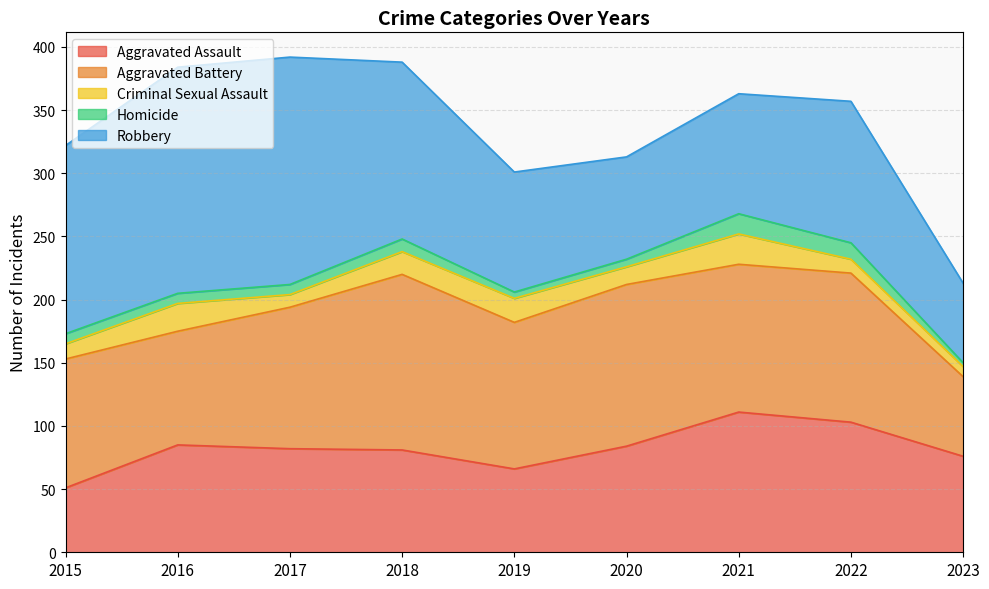

At how many categories does at least one series exceed 44?

9